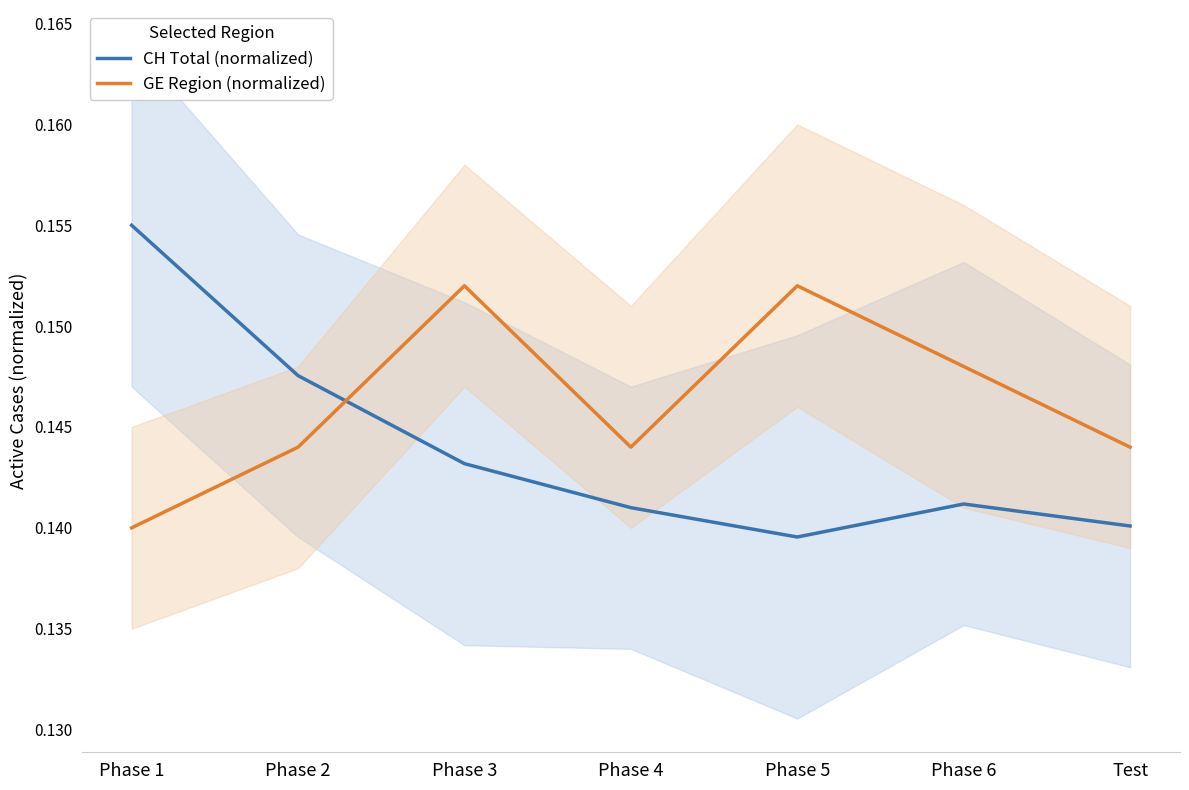

At which category does the chart reach its minimum across all series?

Phase 5